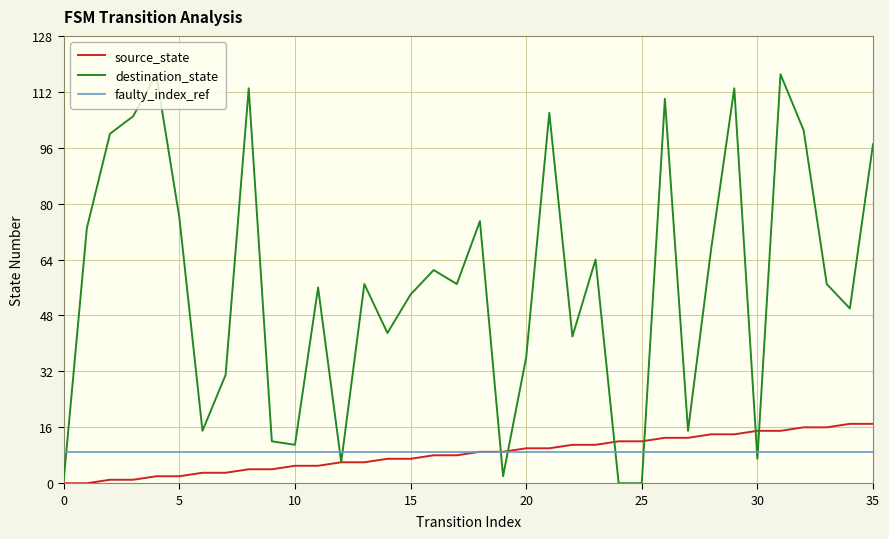

What is the maximum value shown in the chart?

117